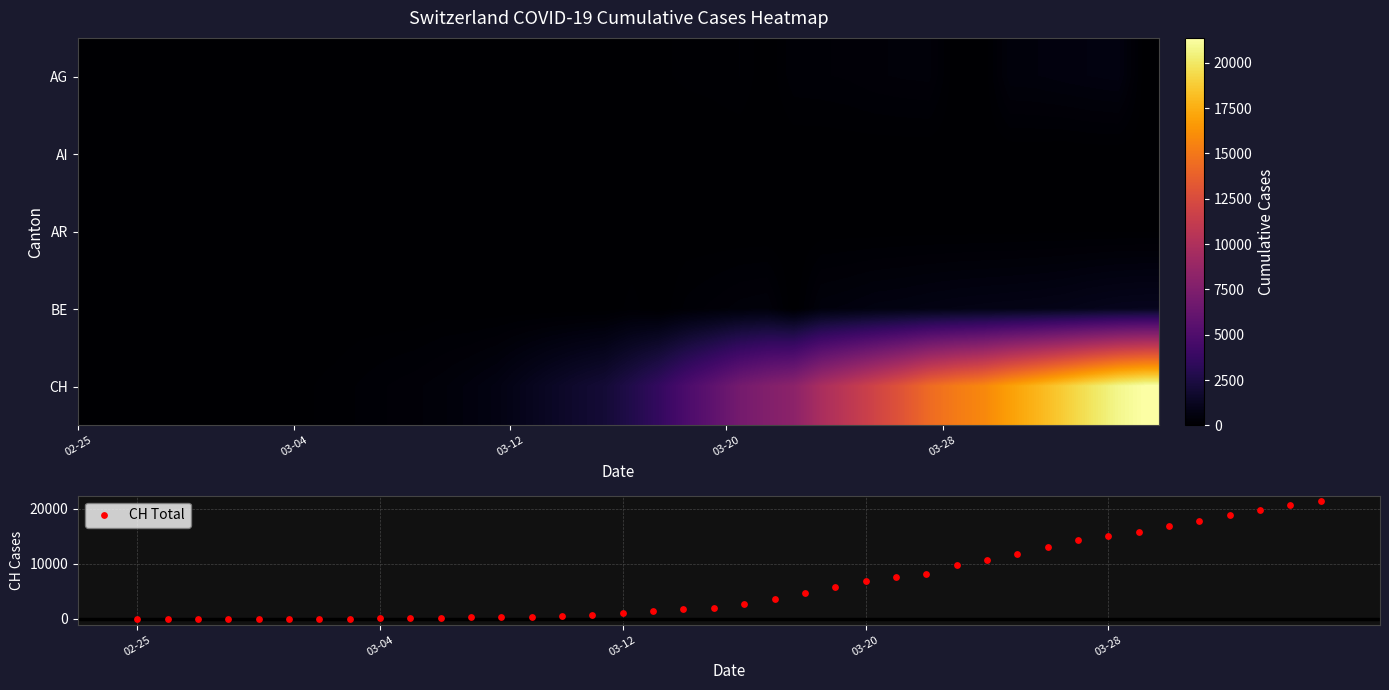

Which series has the largest total across all categories?

CH